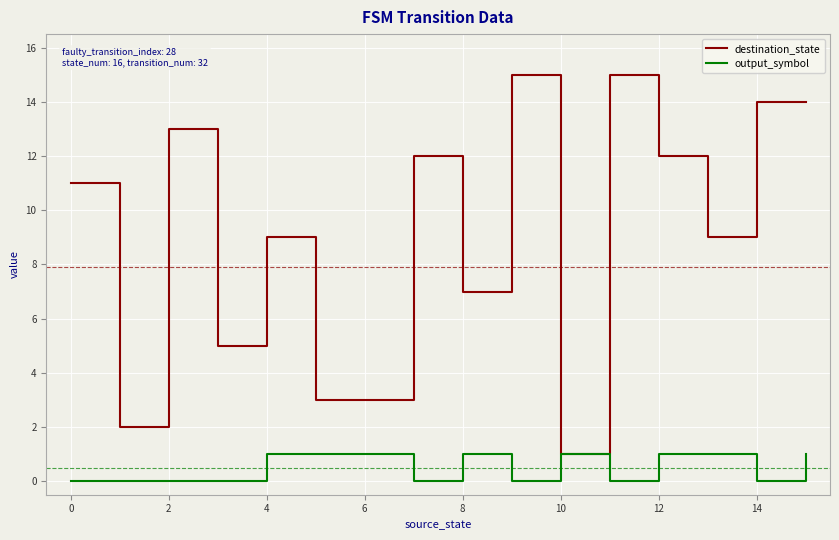

Rank the series by their maximum value, from lowest to highest.

output_symbol, destination_state